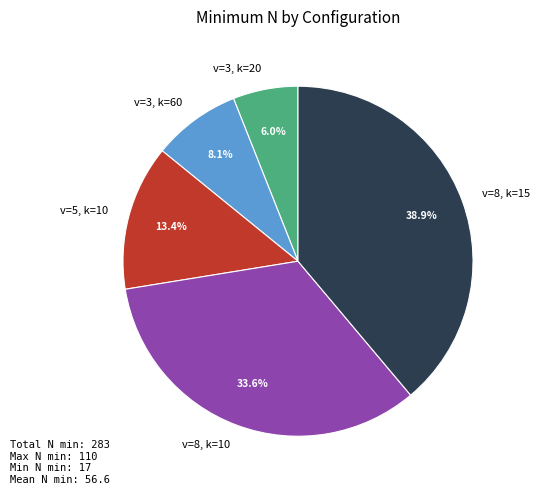

To the nearest percent, what is the average slice percentage?

20%